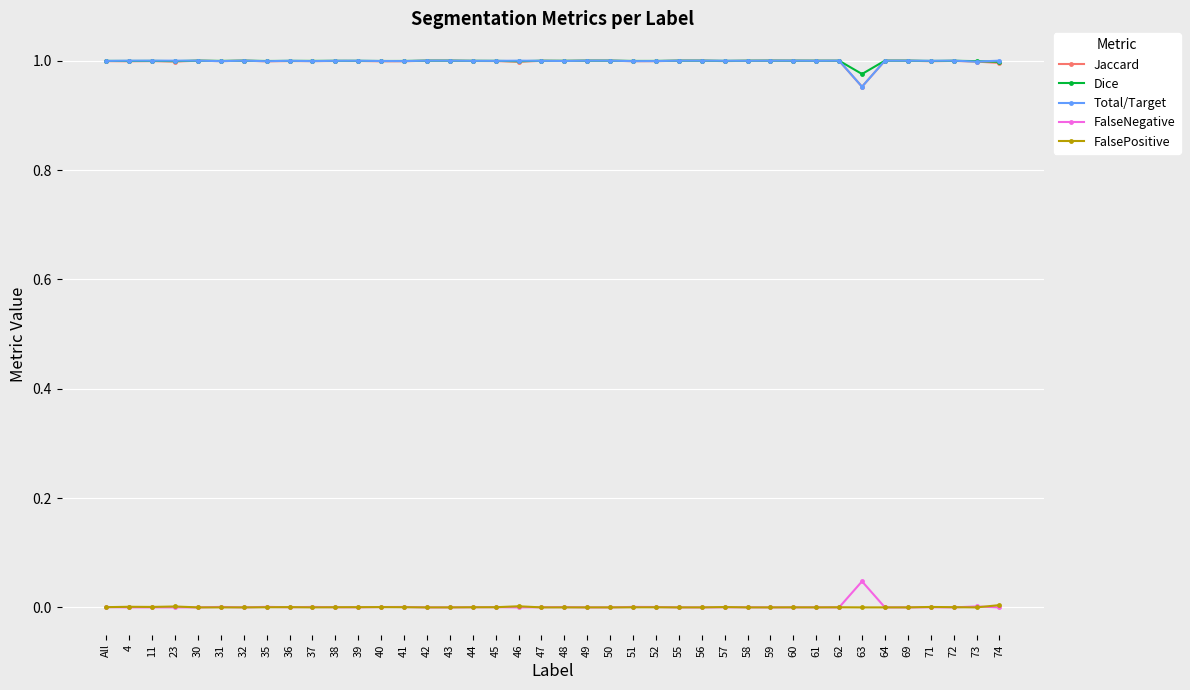

True or false: FalseNegative and Jaccard cross at least once.

False